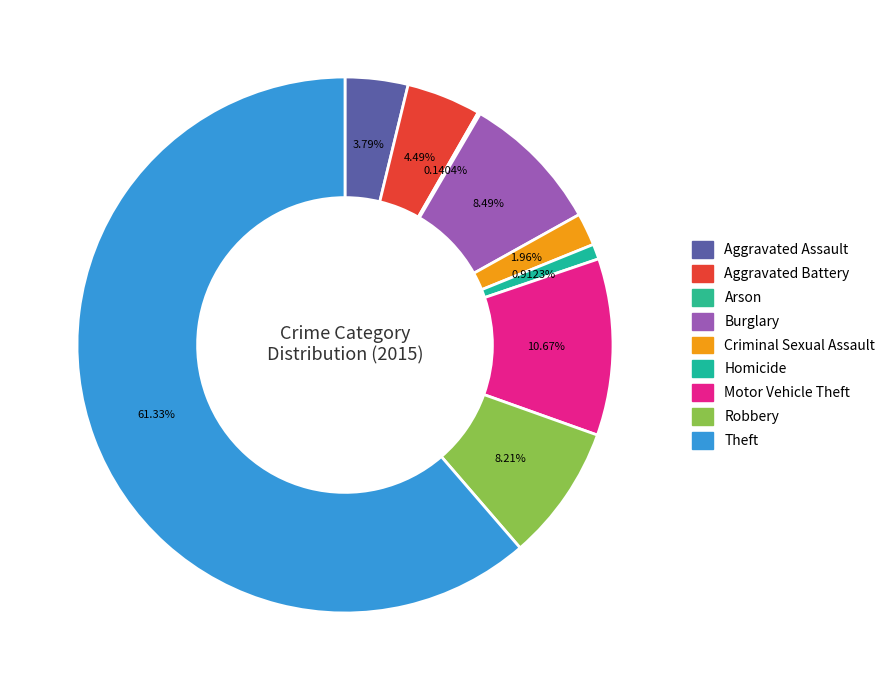

Does any single category account for the majority?

Yes